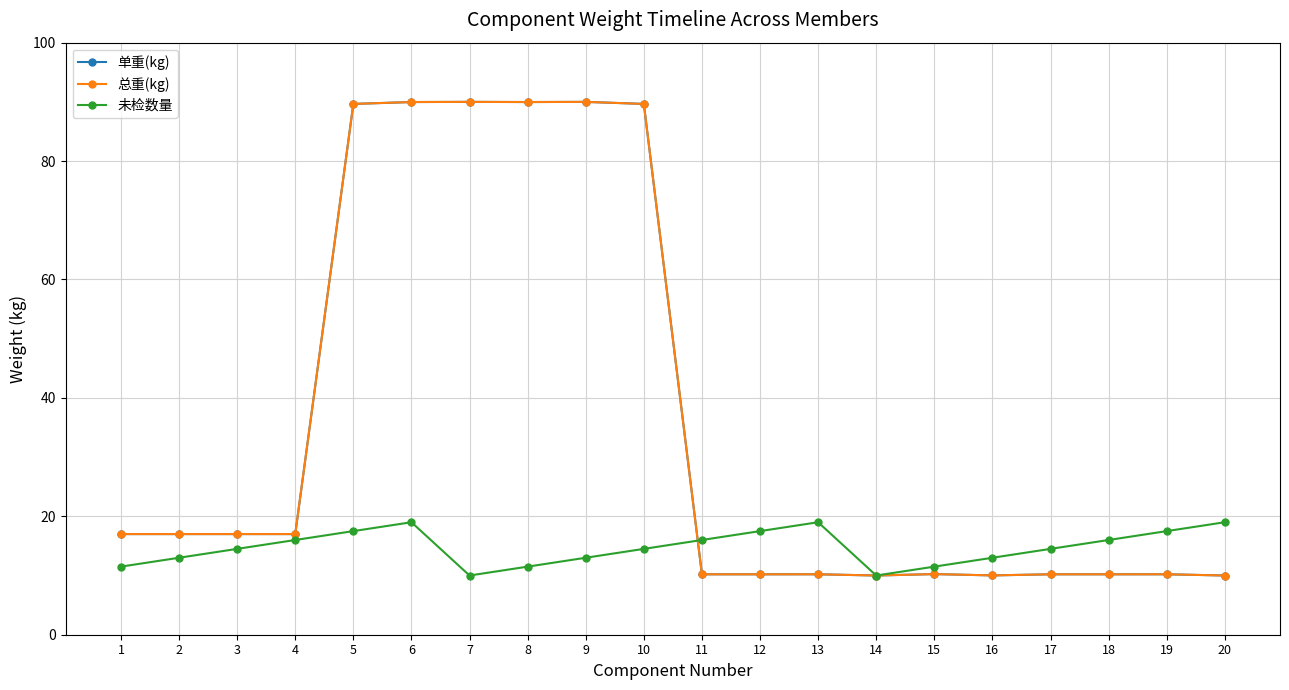

Does the chart have visible grid lines?

Yes